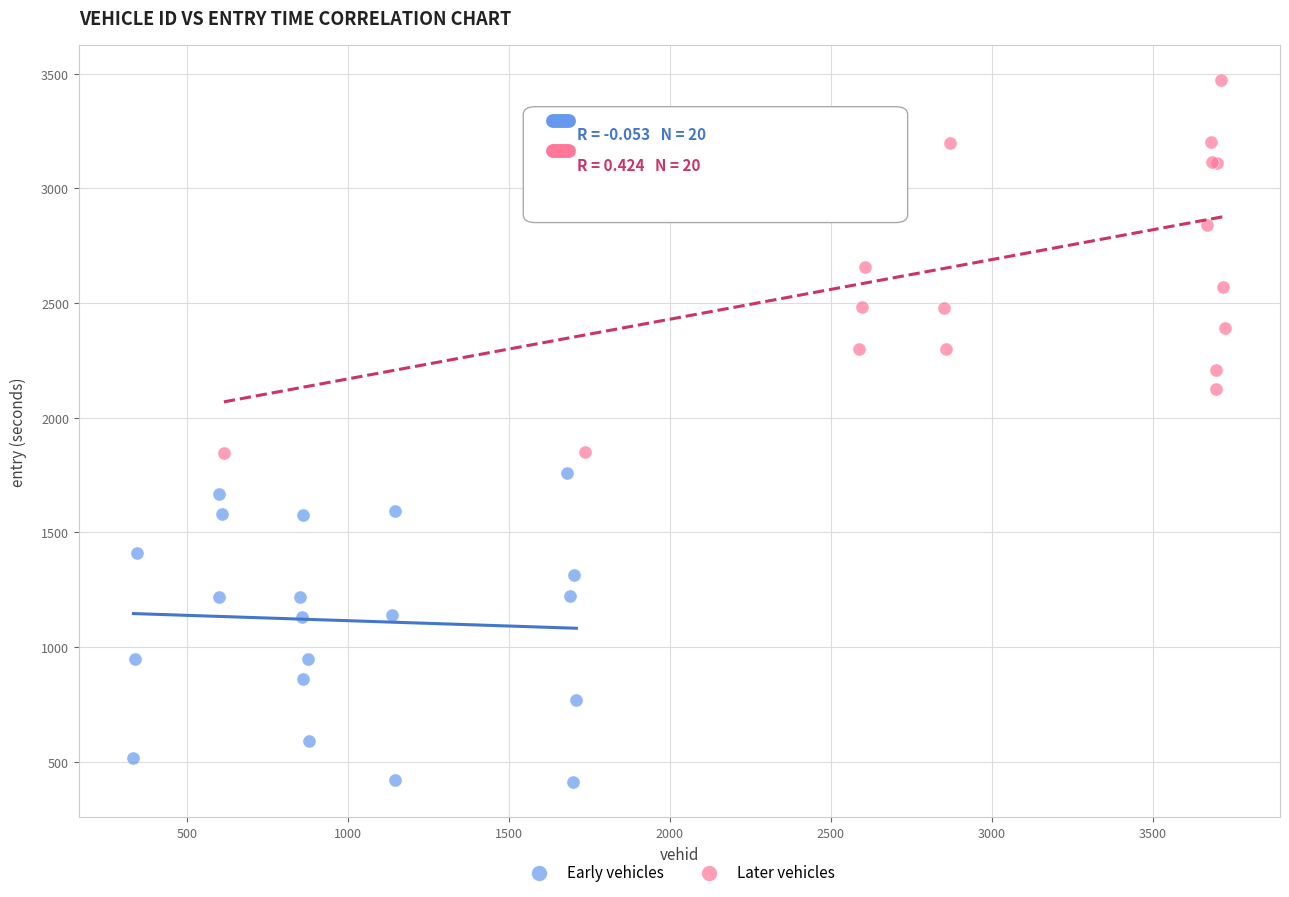

Which series contains the highest Y value?

Later vehicles